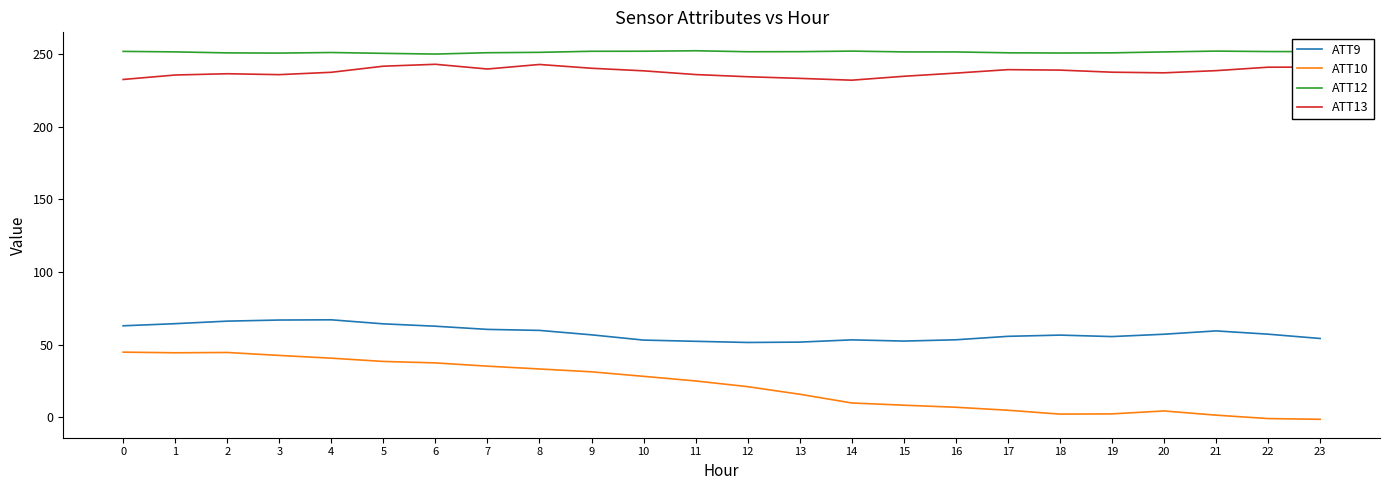

Between 7 and 12, which series saw the biggest shift?

ATT10